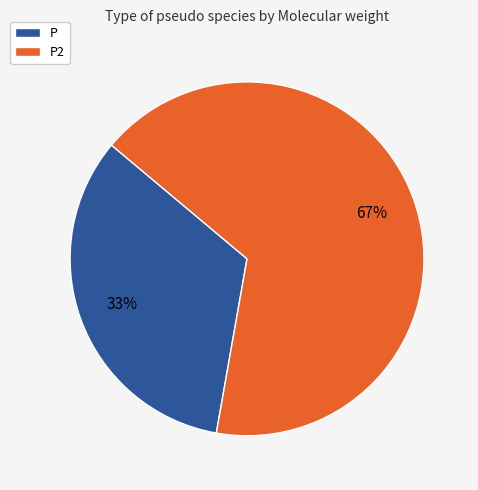

Which category has the biggest portion of the pie?

P2